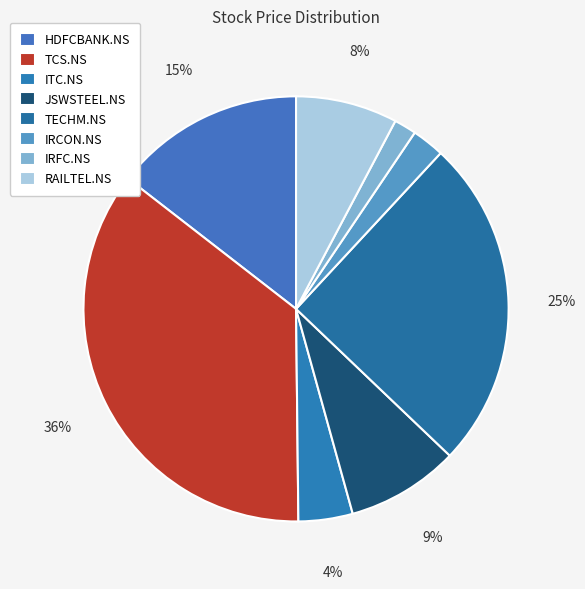

To the nearest percent, what percentage of the pie is HDFCBANK.NS?

15%